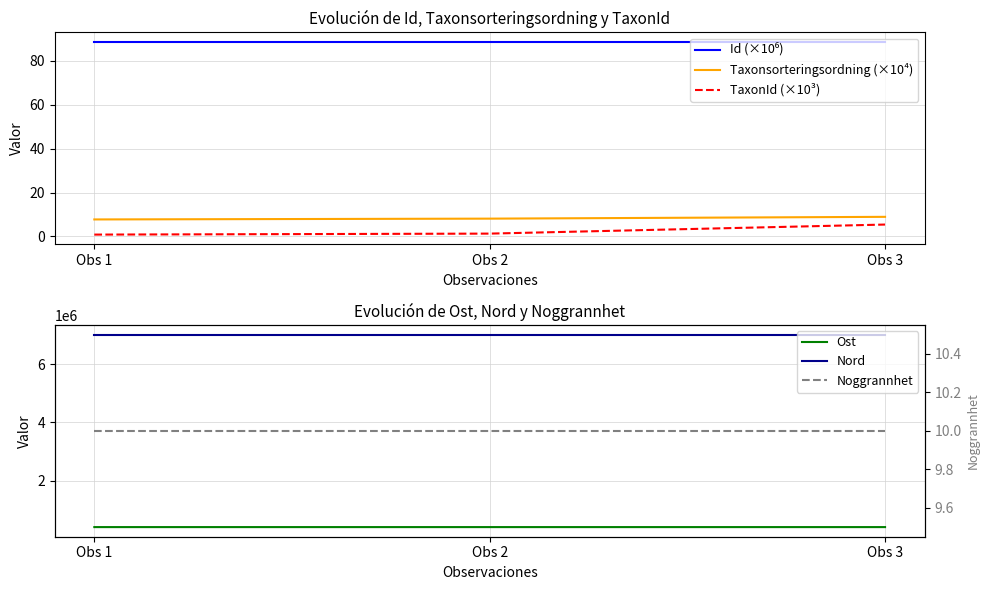

How many lines are shown in the chart?

6